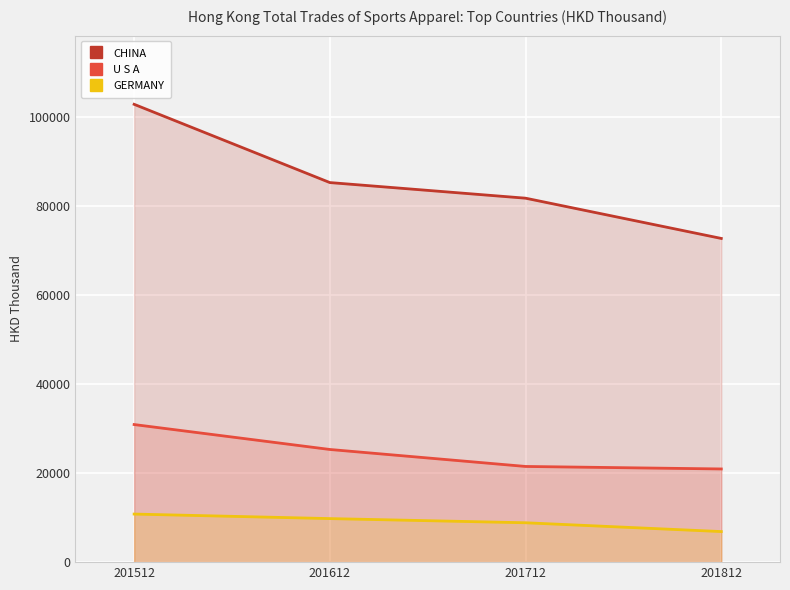

The value of CHINA at 201612 is 85306.0. True or false?

True